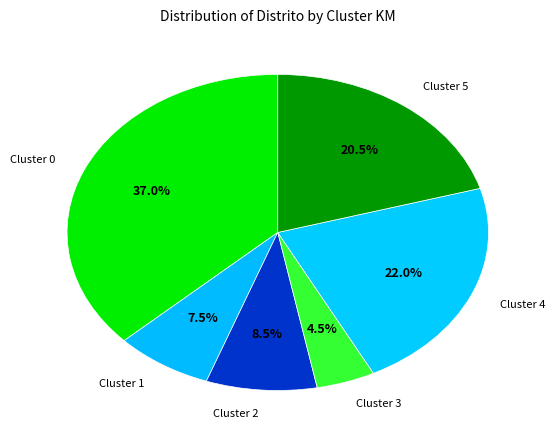

How many slices are in this pie chart?

6